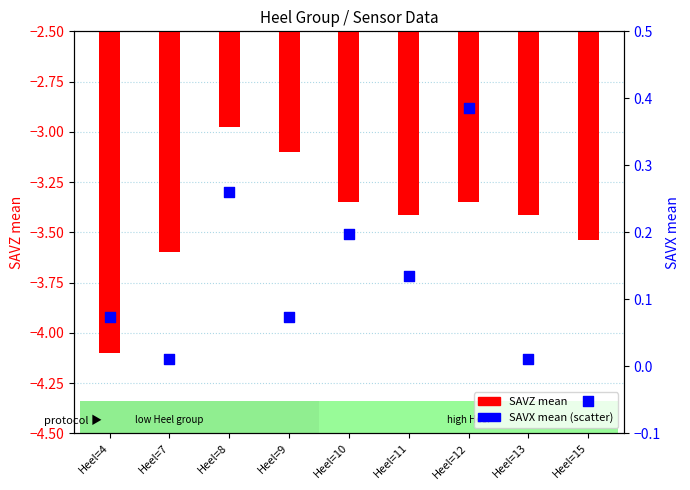

What is the total value across all series at Heel=4?

-4.0